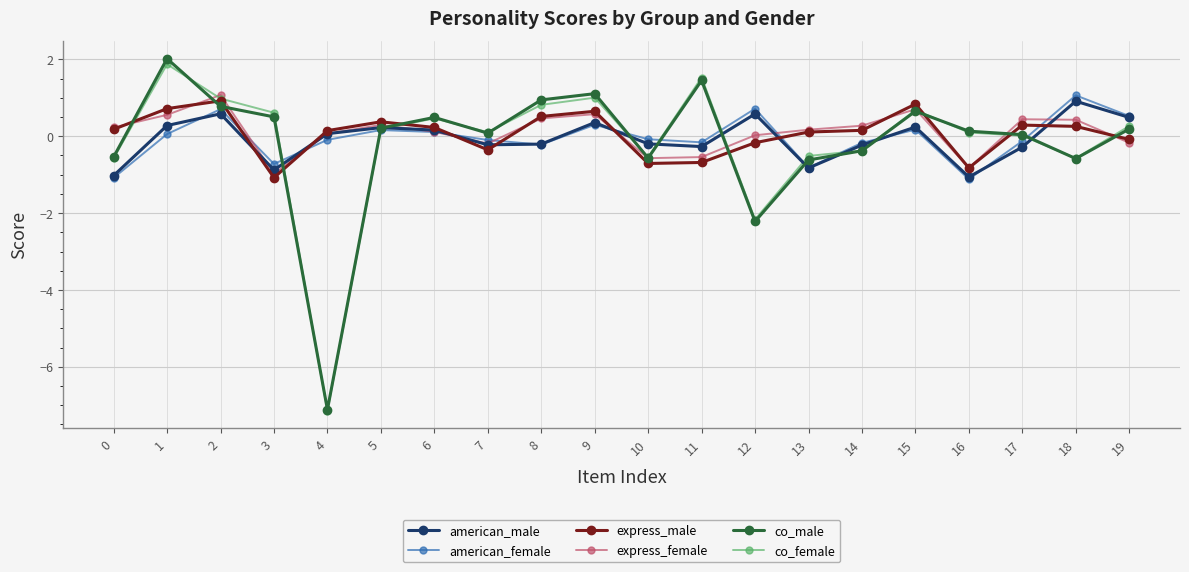

How many series are shown in this chart?

6